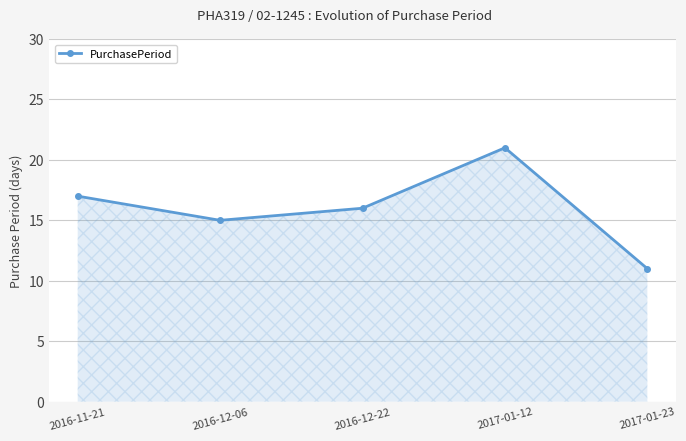

Reading left to right, extract all data points from this chart.

17	15	16	21	11